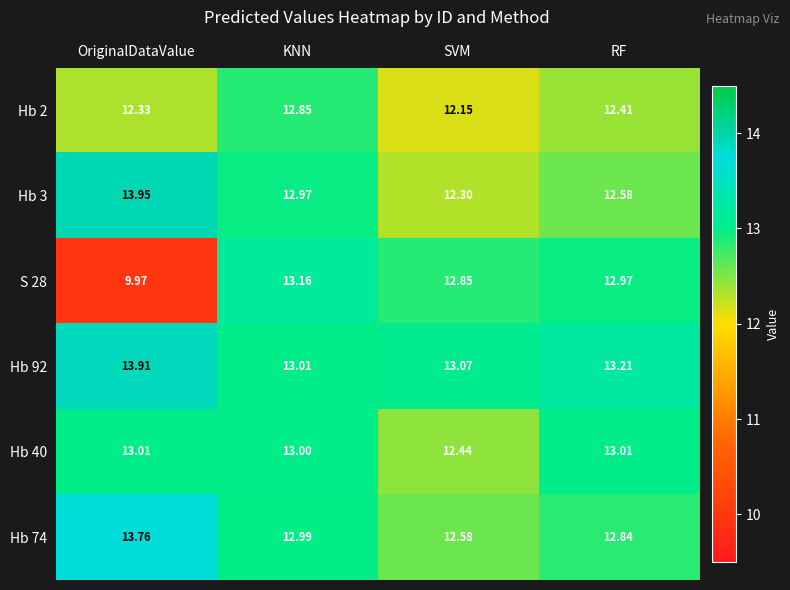

At which category is the sum across all series the highest?

KNN